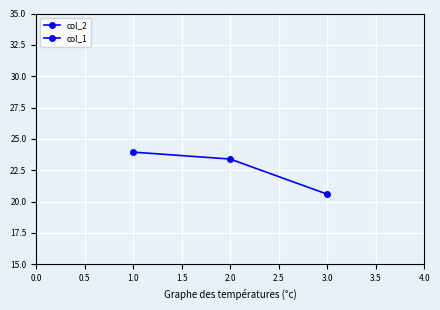

What is the average value of the col_2 series?

22.6